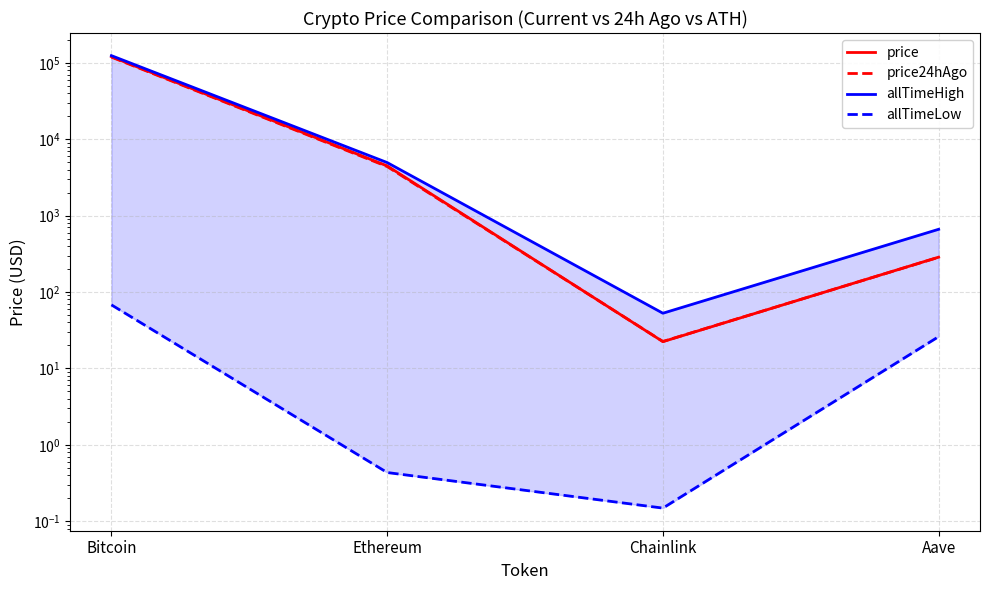

Rank the series at Bitcoin from lowest to highest value.

allTimeLow, price24hAgo, price, allTimeHigh